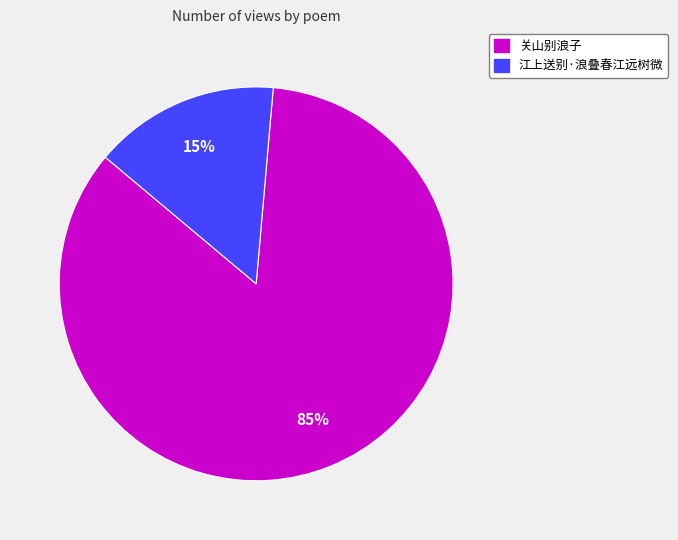

Which has a higher value, 江上送别·浪叠春江远树微 or 关山别浪子?

关山别浪子